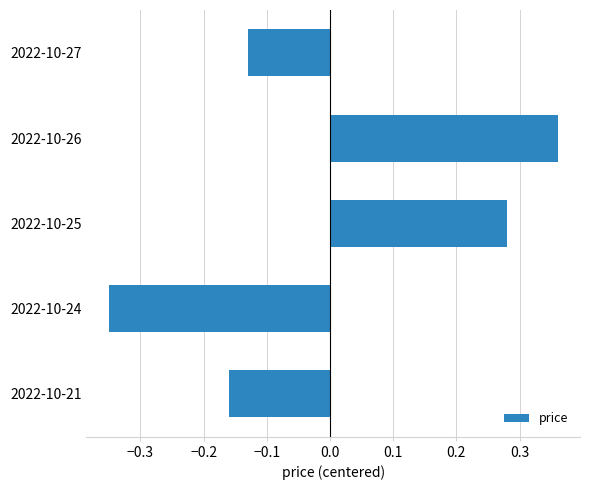

How many negative values are there?

3